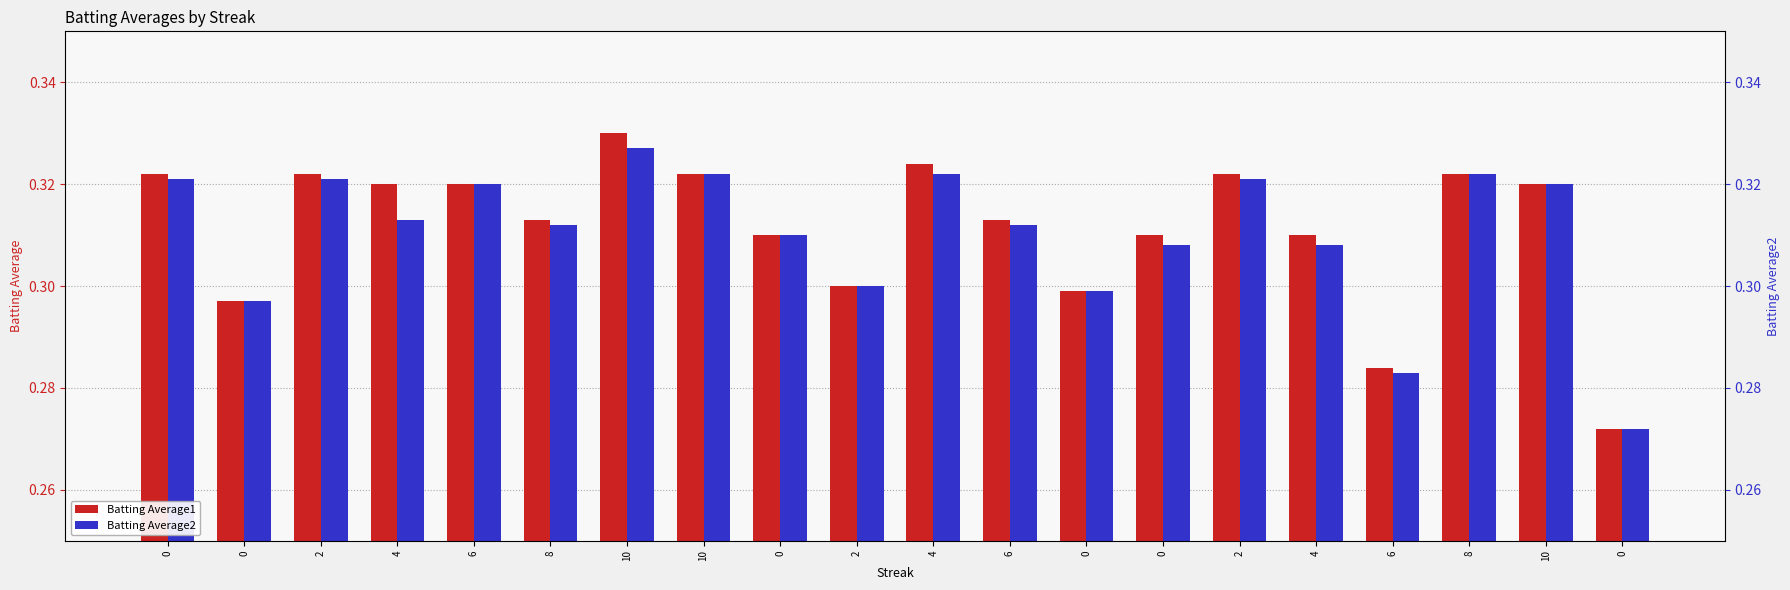

How many groups of bars are there?

20